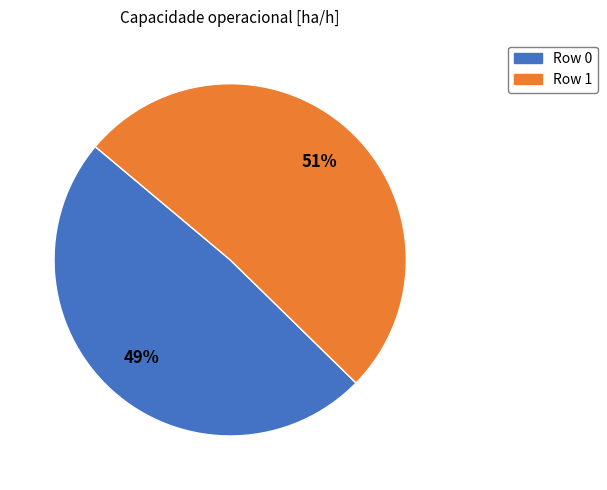

Approximately how many times larger is the value at Row 0 compared to Row 1?

1.0